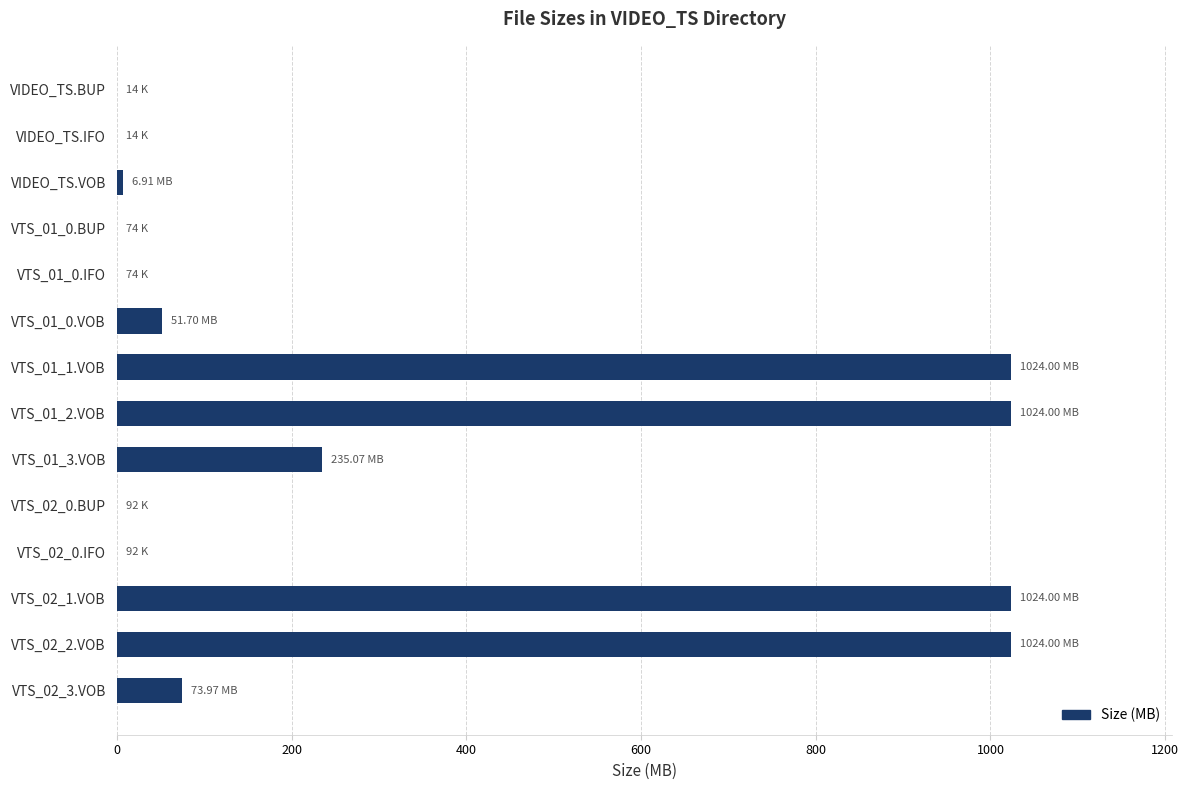

What is the sum of all values?

4464.0